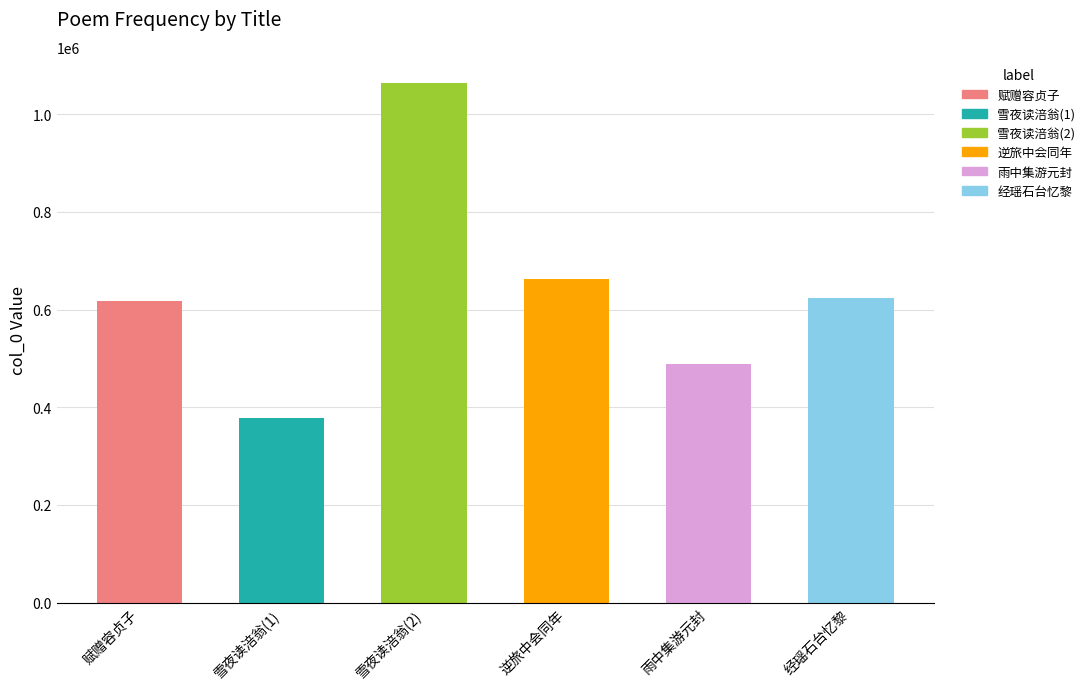

What is the difference between the maximum and minimum values?

685844